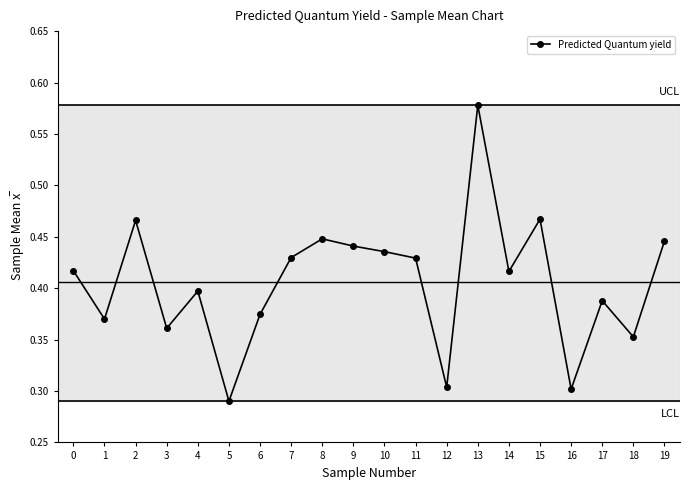

What is the sum of the values at 2 and 0?

0.9